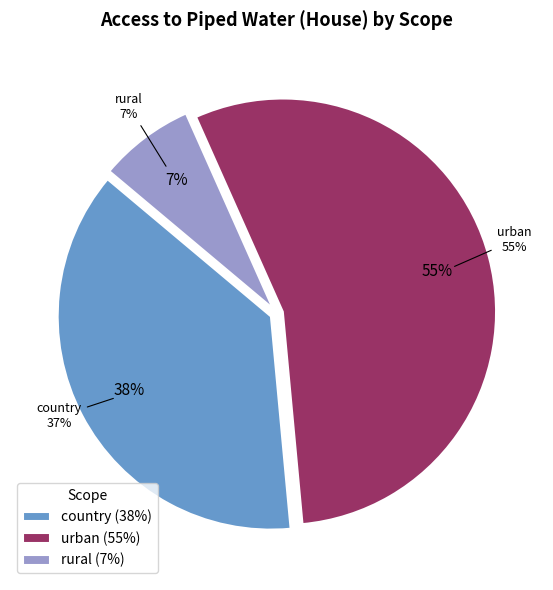

Which slice is the largest?

urban